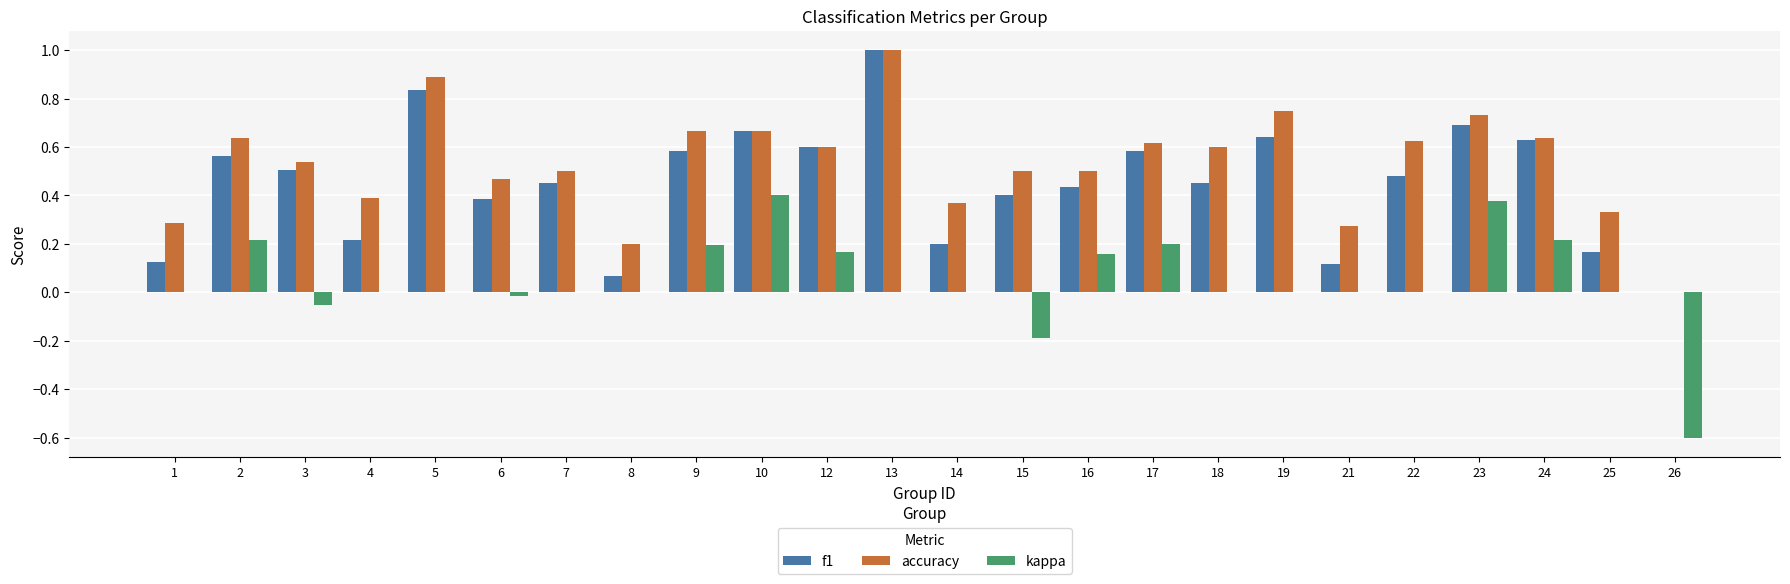

What is the sum of all f1 values?

10.8